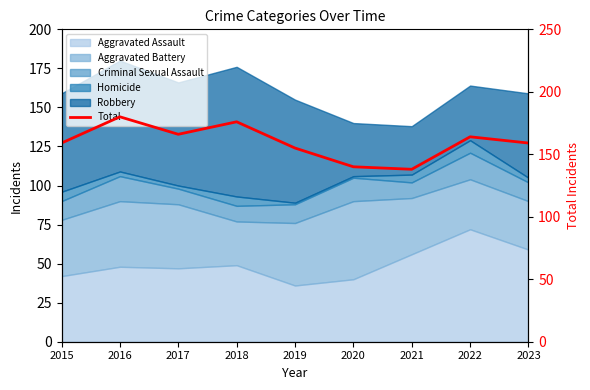

Read the value at 2016, to the nearest 5.

180